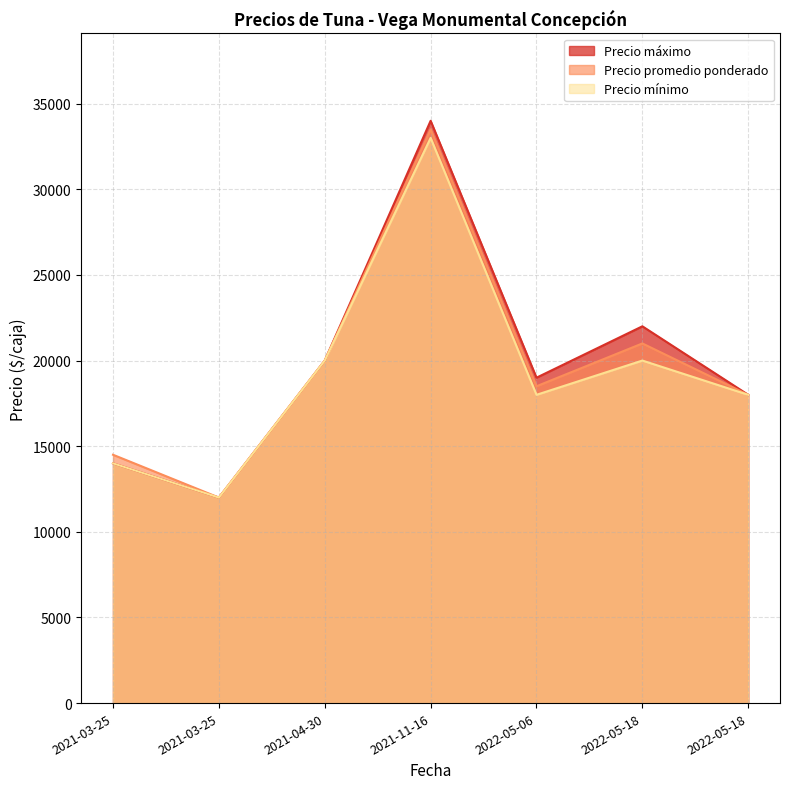

How many interior local peaks does the Precio máximo series have?

2